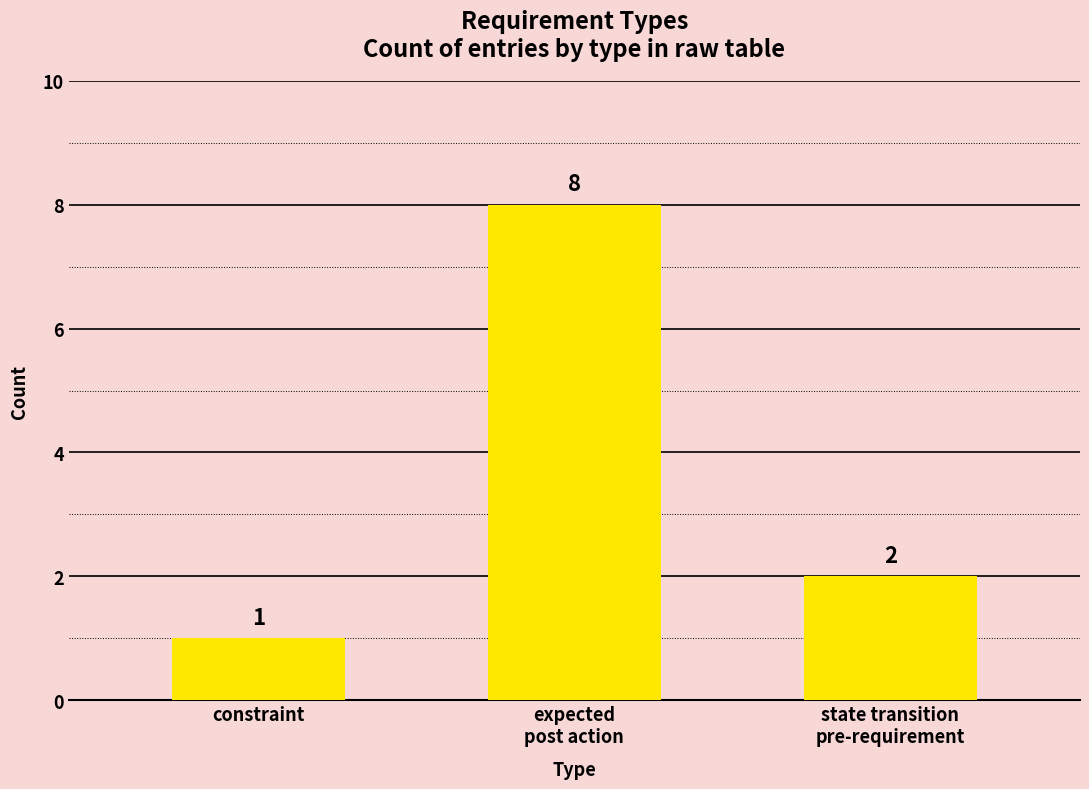

How many categories are shown in the chart?

3